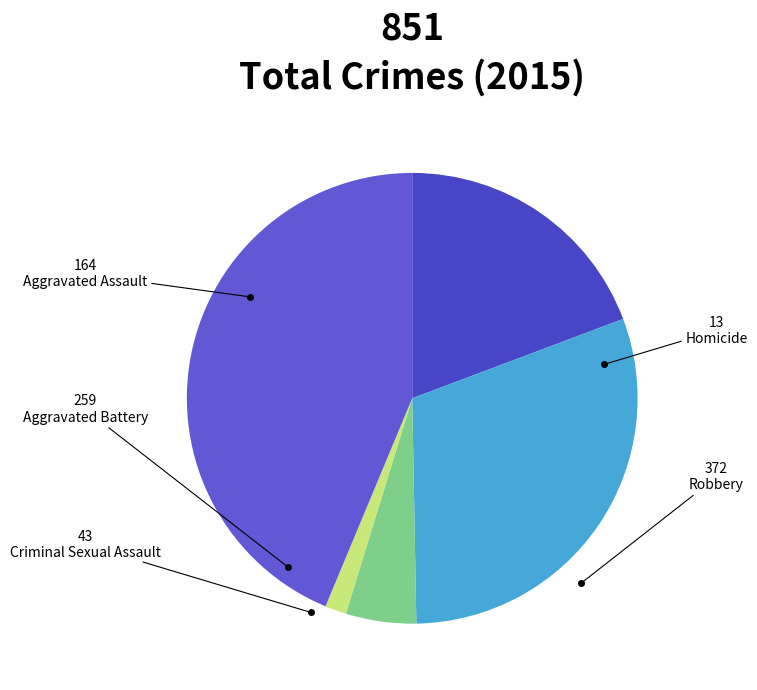

What percentage do Aggravated Assault and Aggravated Battery together represent?

49.7%